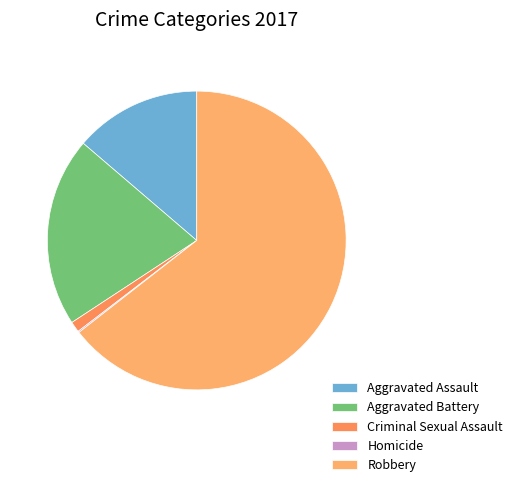

Rank the categories by value from highest to lowest.

Robbery, Aggravated Battery, Aggravated Assault, Criminal Sexual Assault, Homicide